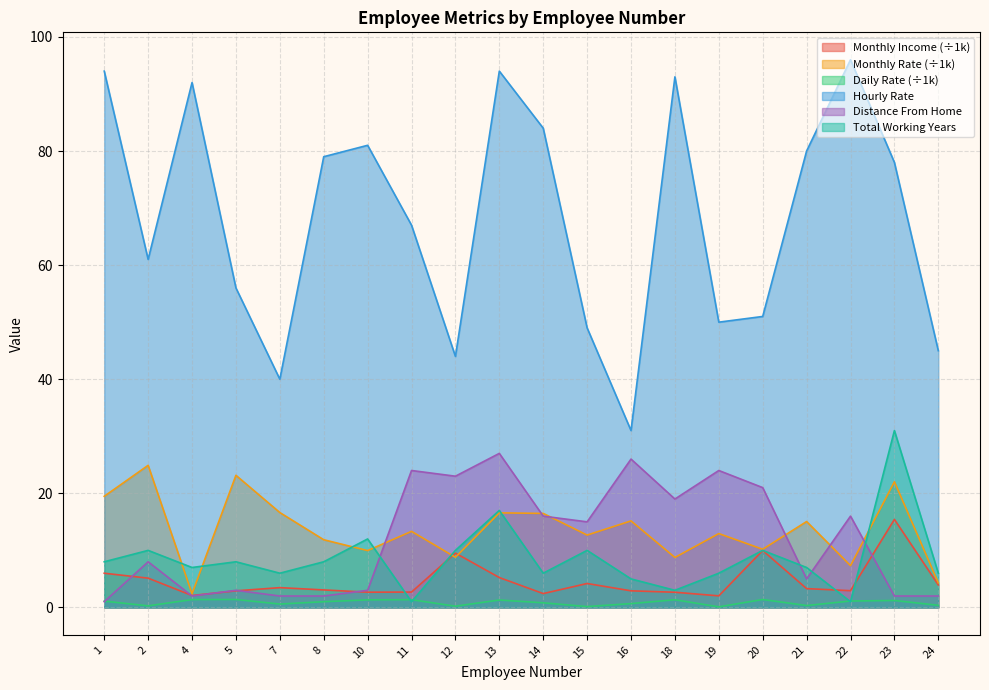

How many data points in Monthly Income are less than 3?

9